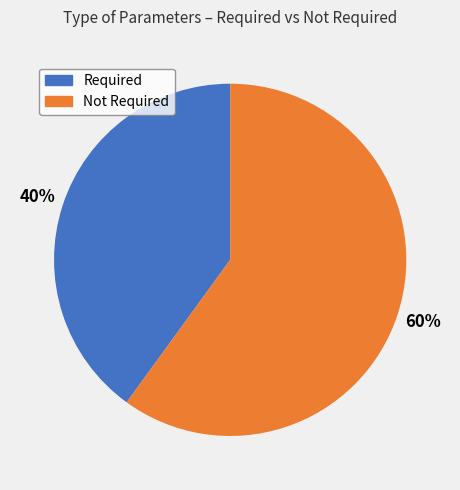

How many slices are in this pie chart?

2